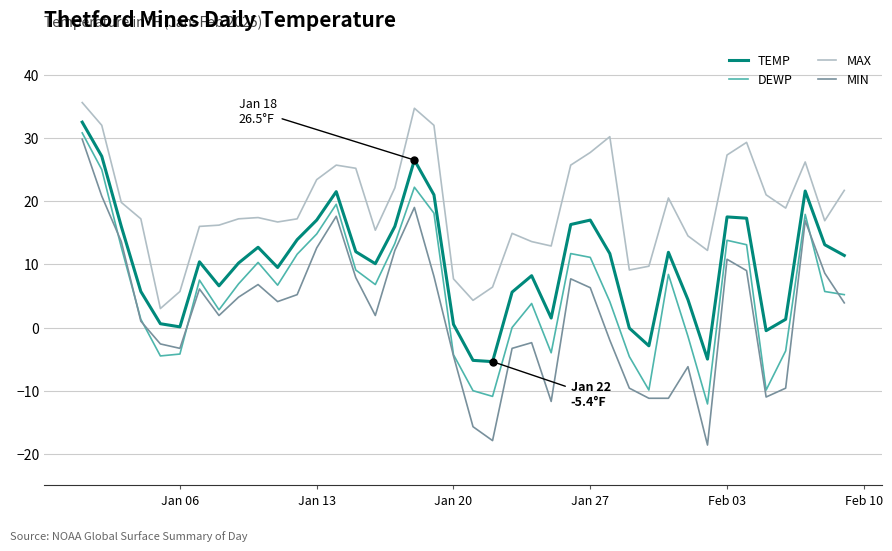

What is the sum of all DEWP values?

234.7